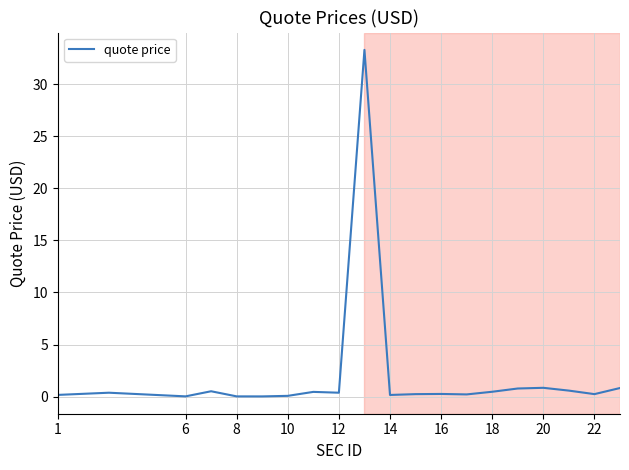

What is the maximum value shown in the chart?

33.3